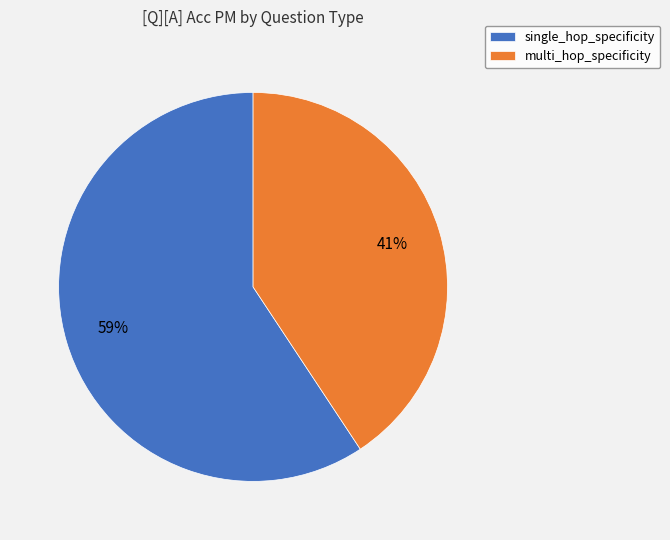

To the nearest percent, what portion does multi_hop_specificity represent?

41%